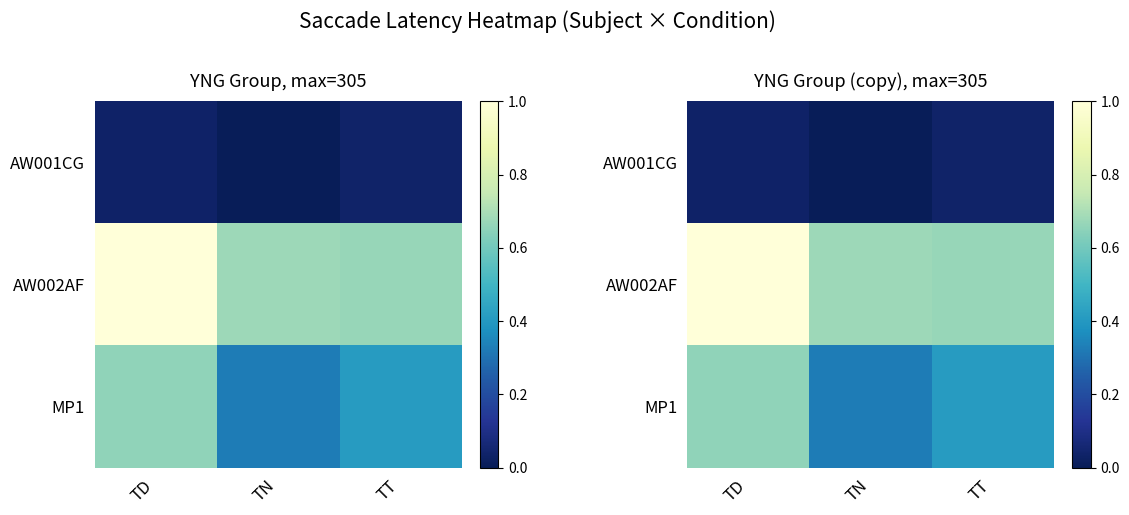

Rank the series by their average value, from lowest to highest.

AW001CG, MP1, AW002AF